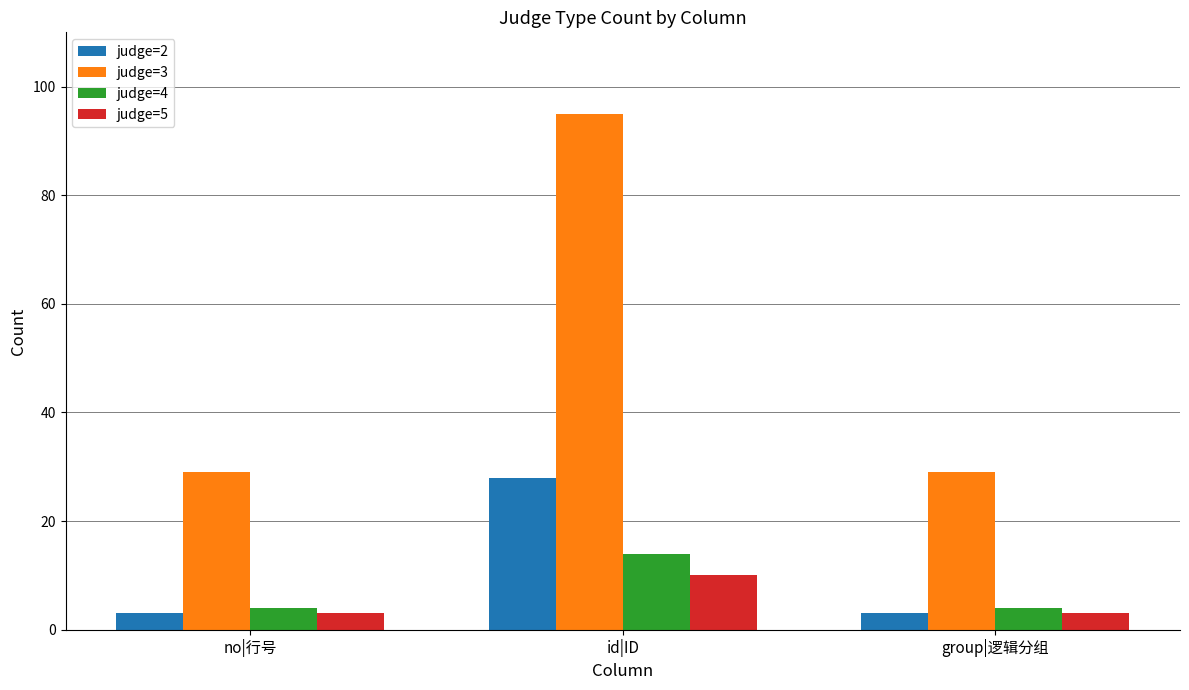

The value of judge=3 at id|ID is 155. True or false?

False